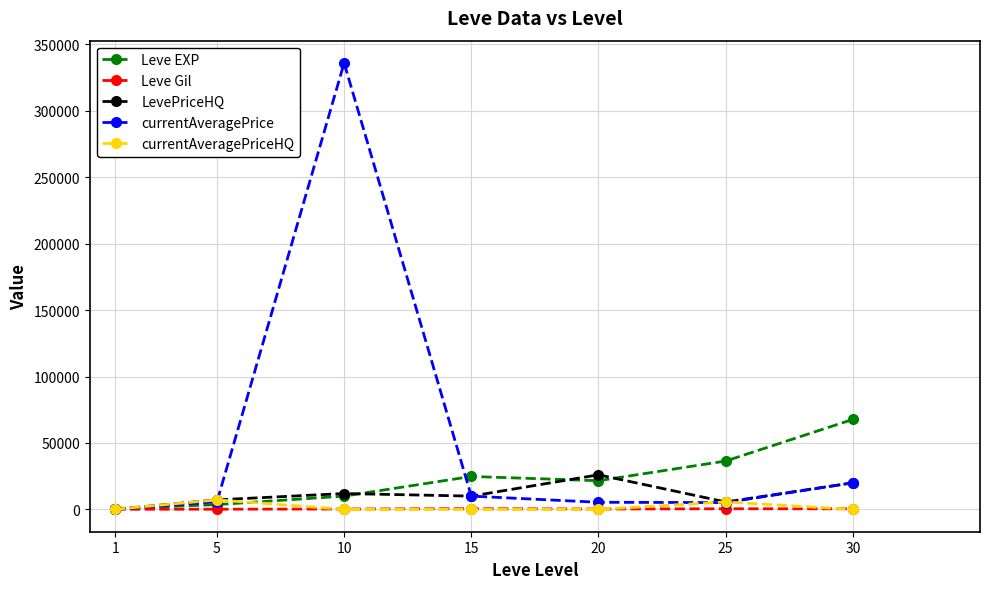

What is the sum of the currentAveragePrice values at 25 and 30?

25121.5